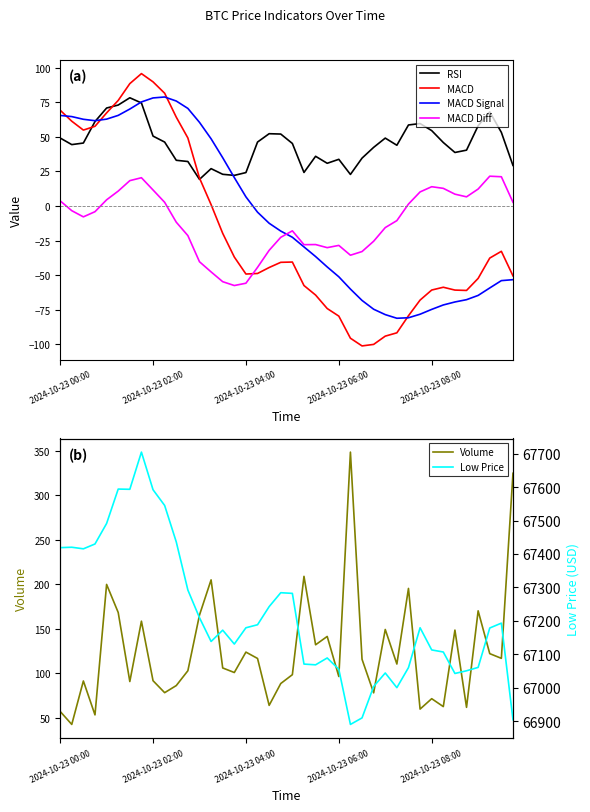

What is the lowest value of the RSI series?

19.3